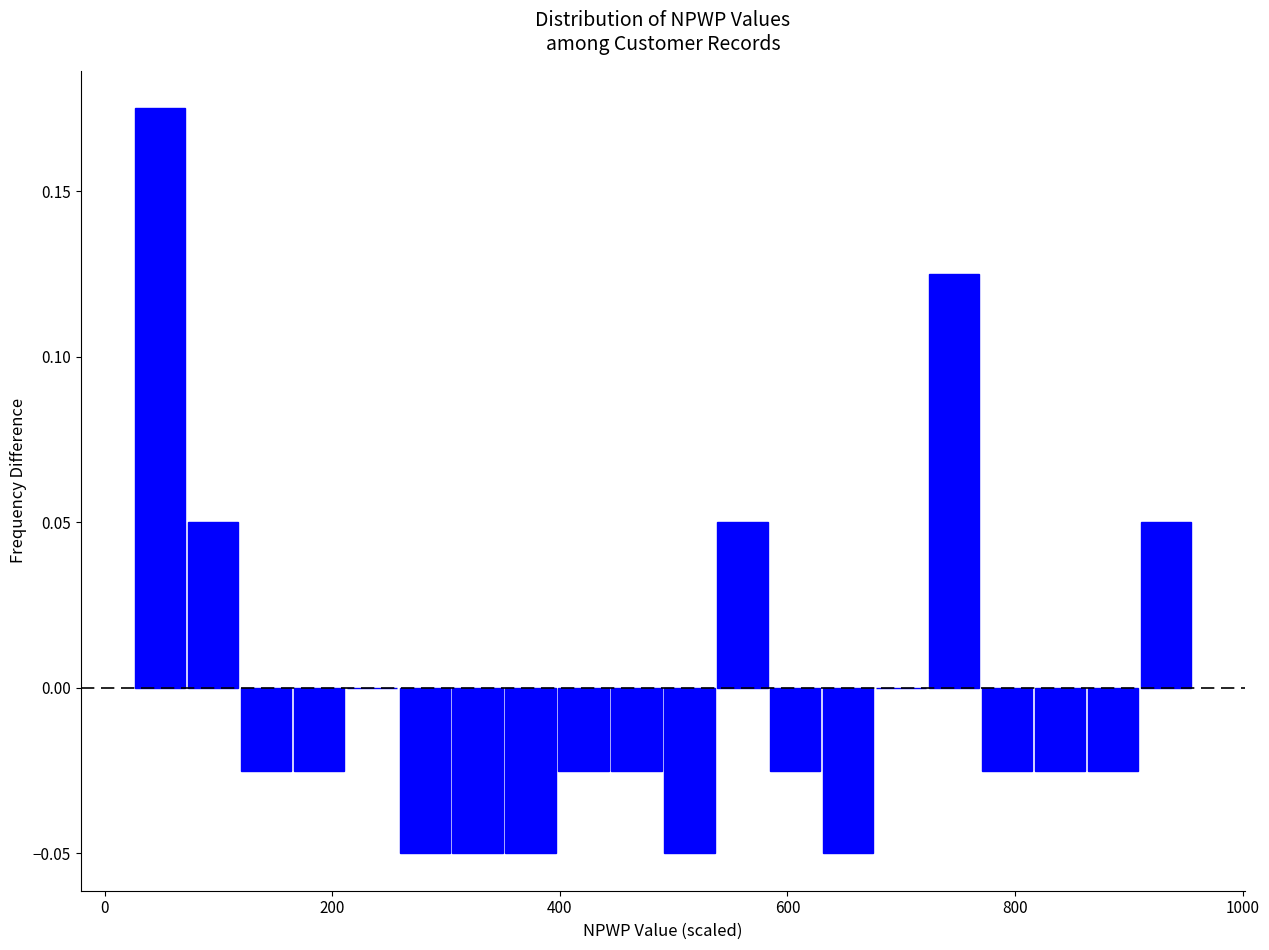

Around what value on the x-axis is the tallest bar? Give the approximate position of its centre, as read against the axis.

40